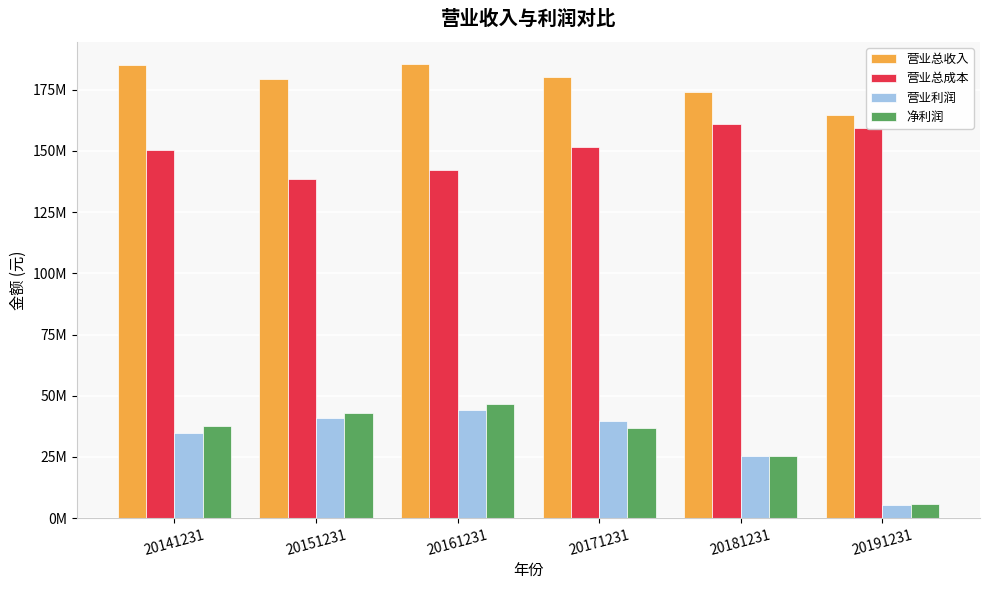

List the series in order of their peak value, highest first.

营业总收入, 营业总成本, 净利润, 营业利润